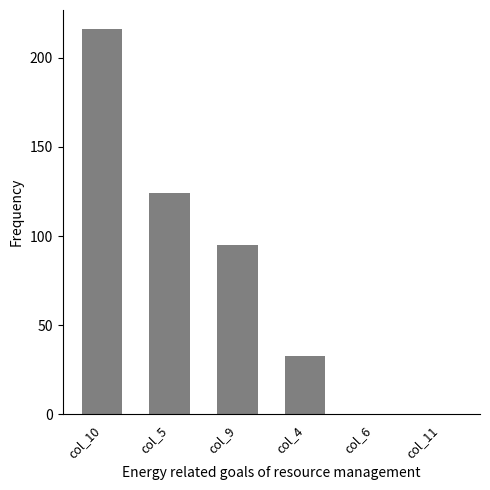

Which has a higher value, col_4 or col_10?

col_10